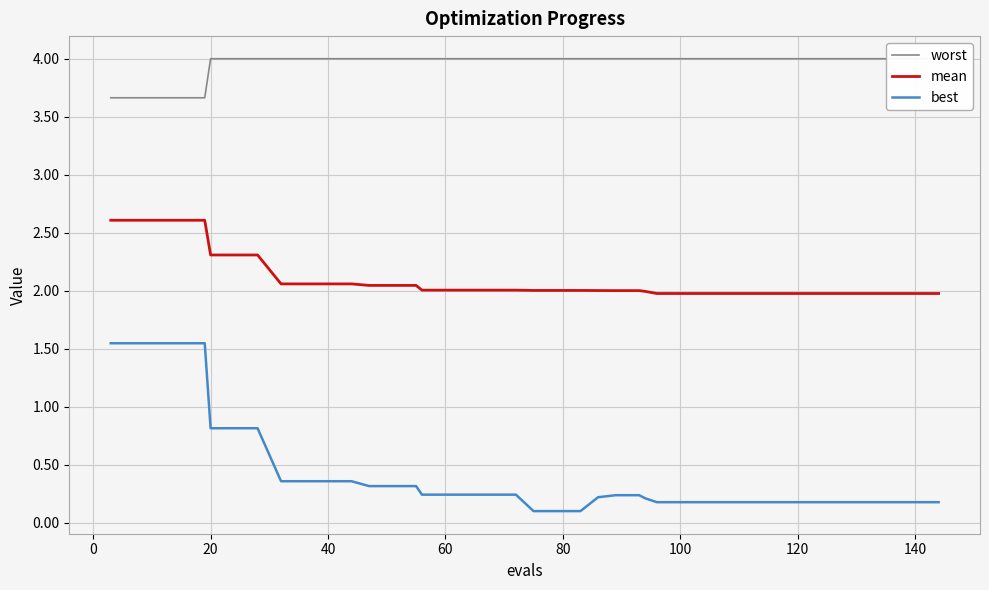

True or false: best and mean cross at least once.

False